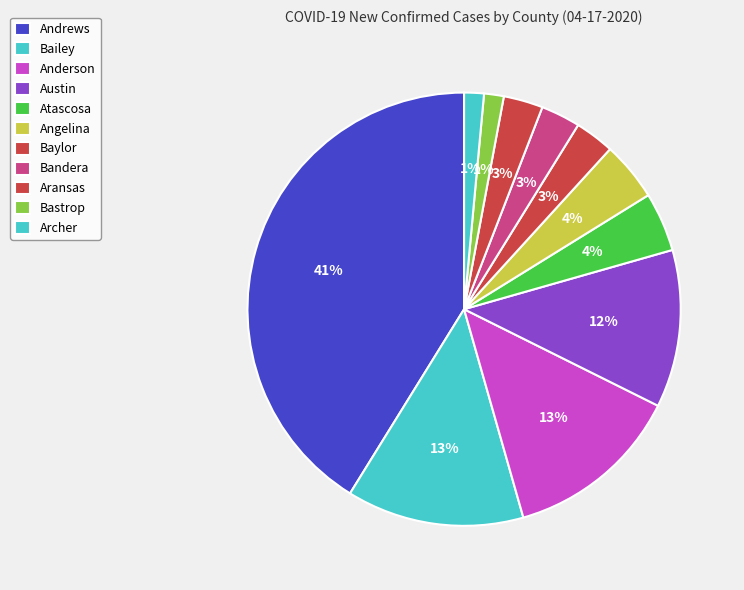

The Archer slice represents 15% of the pie. True or false?

False